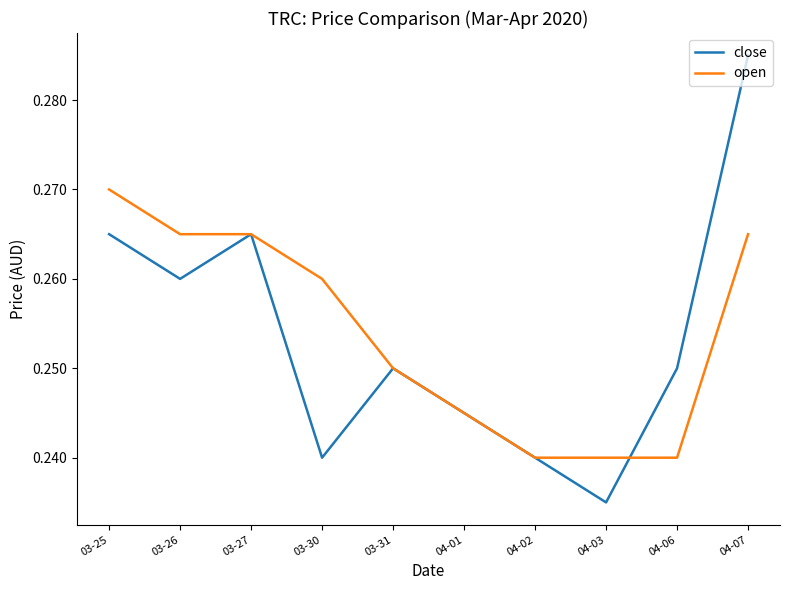

True or false: open and close intersect in this chart.

True